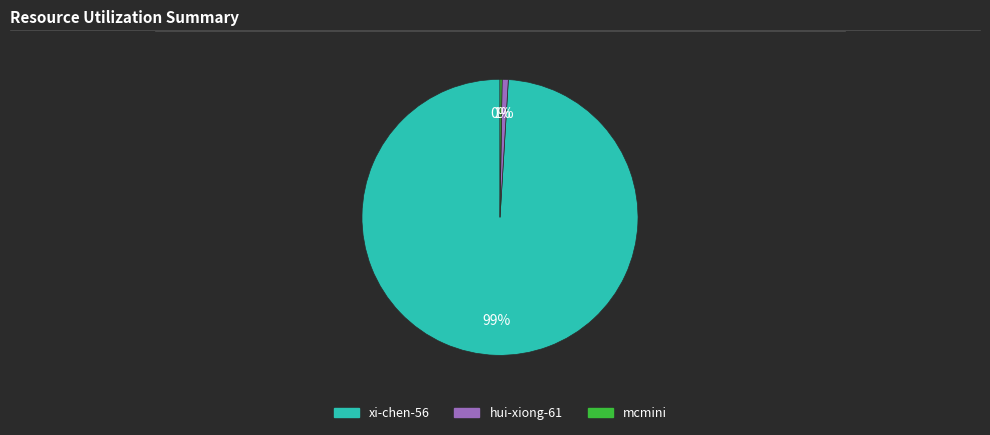

Which slice is the largest?

xi-chen-56